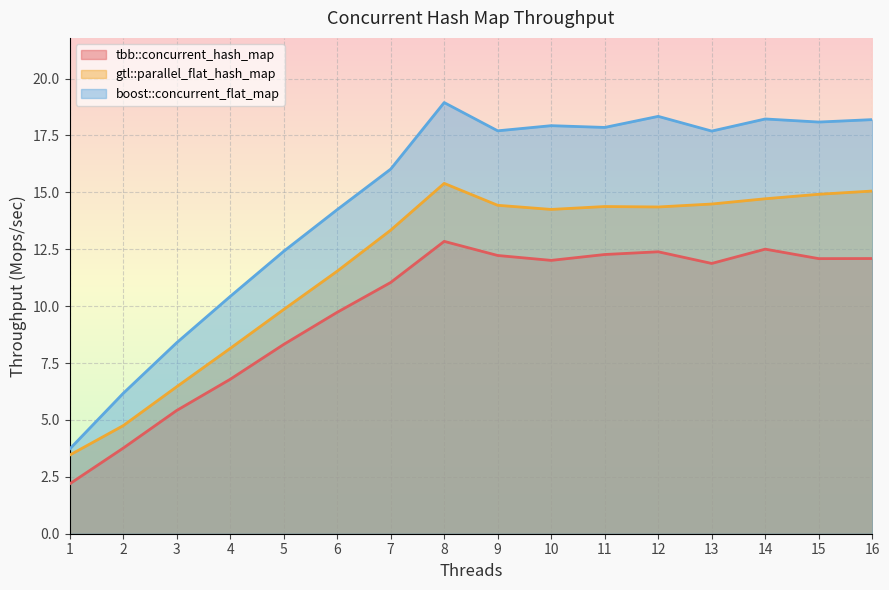

What are all the series names shown in the legend?

tbb::concurrent_hash_map, gtl::parallel_flat_hash_map, boost::concurrent_flat_map